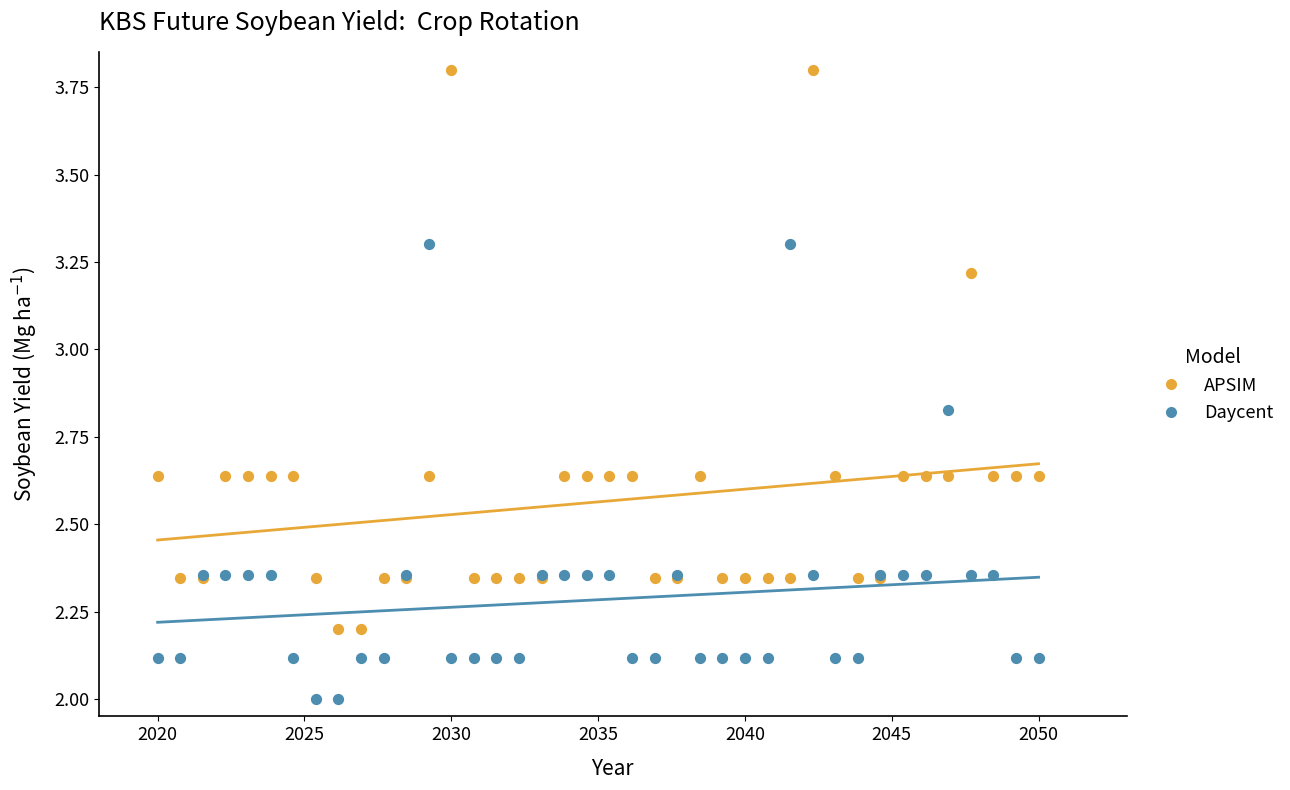

Which series contains the lowest Y value?

Daycent